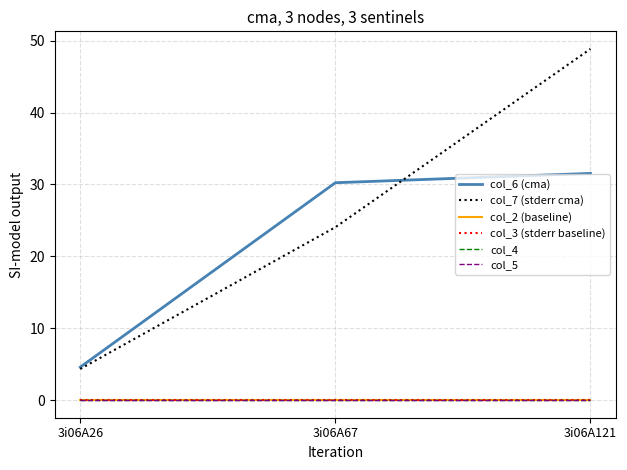

Is this an area chart (filled region under the line)?

No